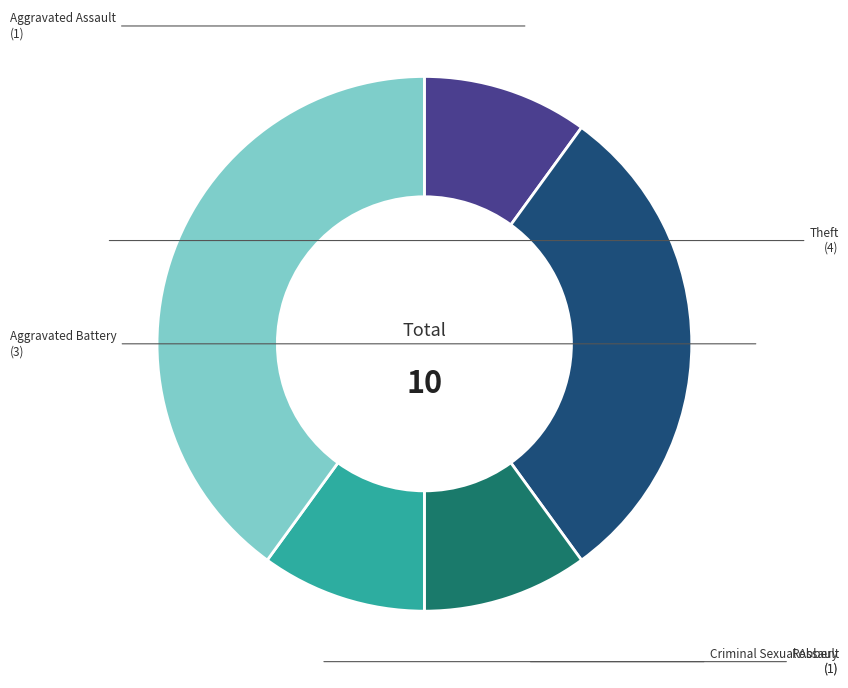

Does any single category account for the majority?

No